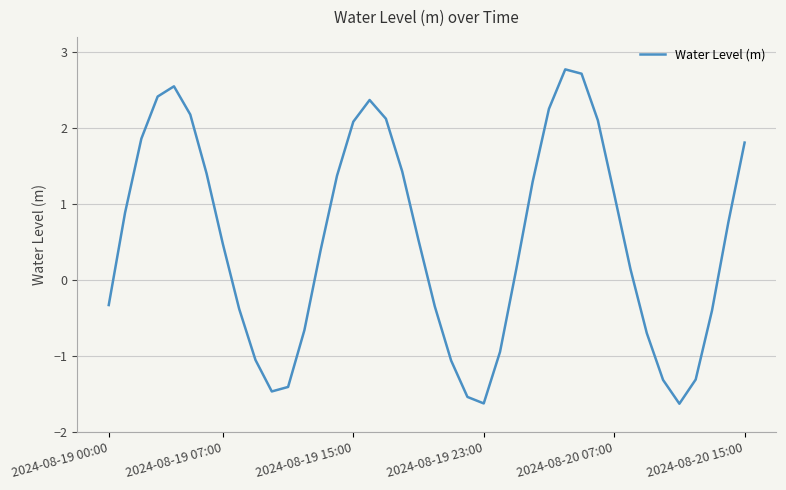

What is the minimum value shown in the chart?

-1.6